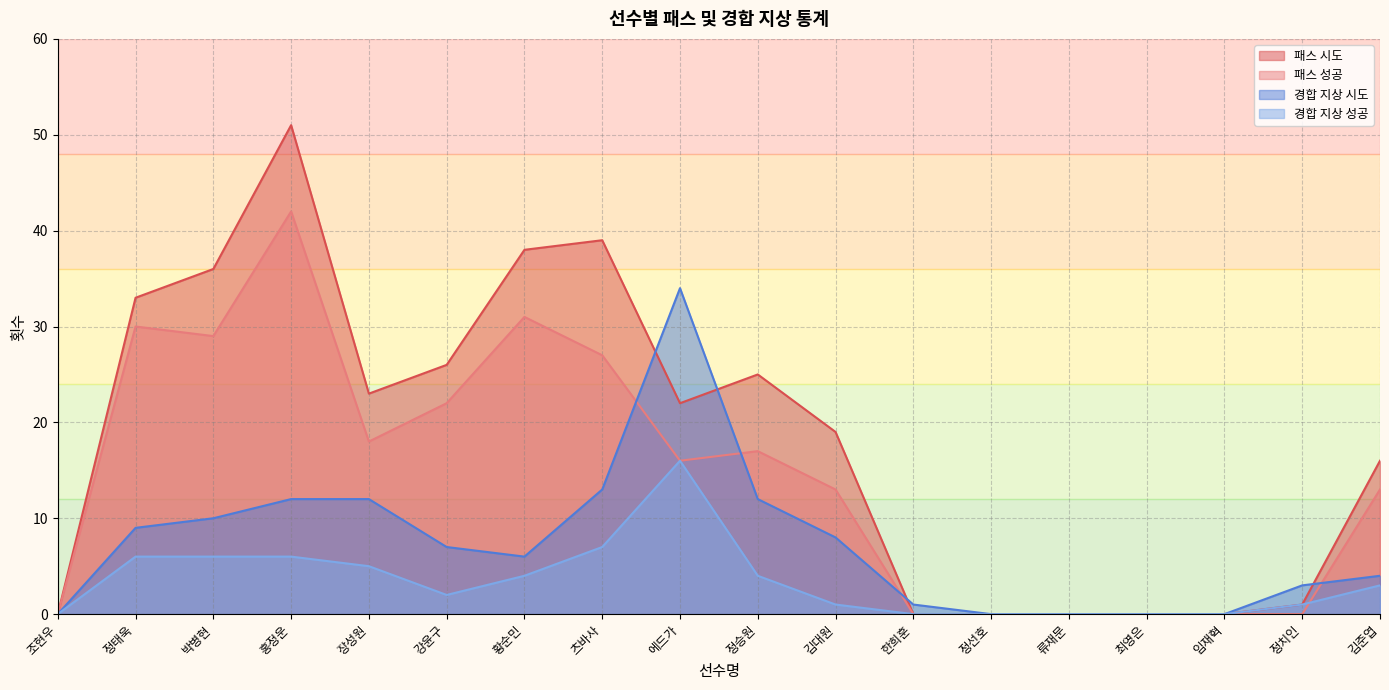

The 경합 지상 시도 series shows 10 at 박병현. True or false?

True